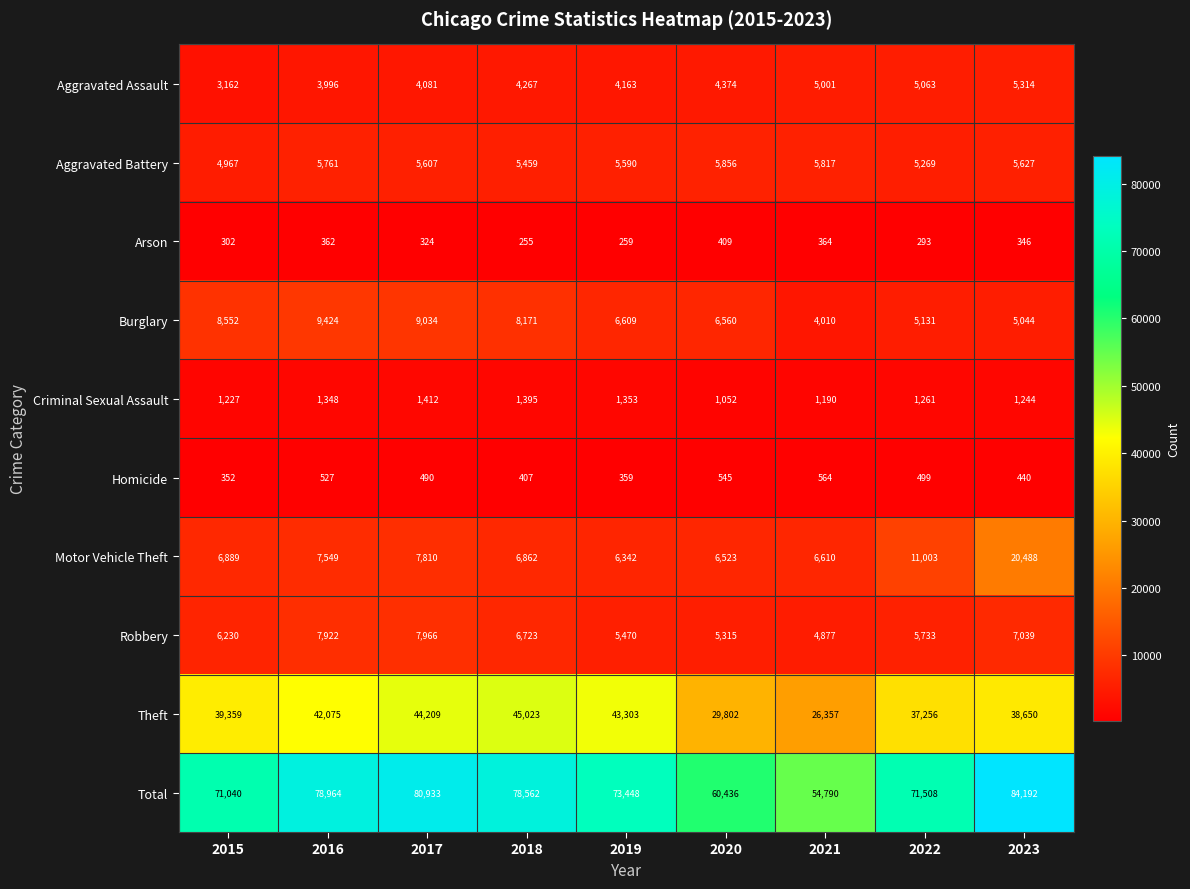

True or false: Arson has a value of 255 at 2018.

True